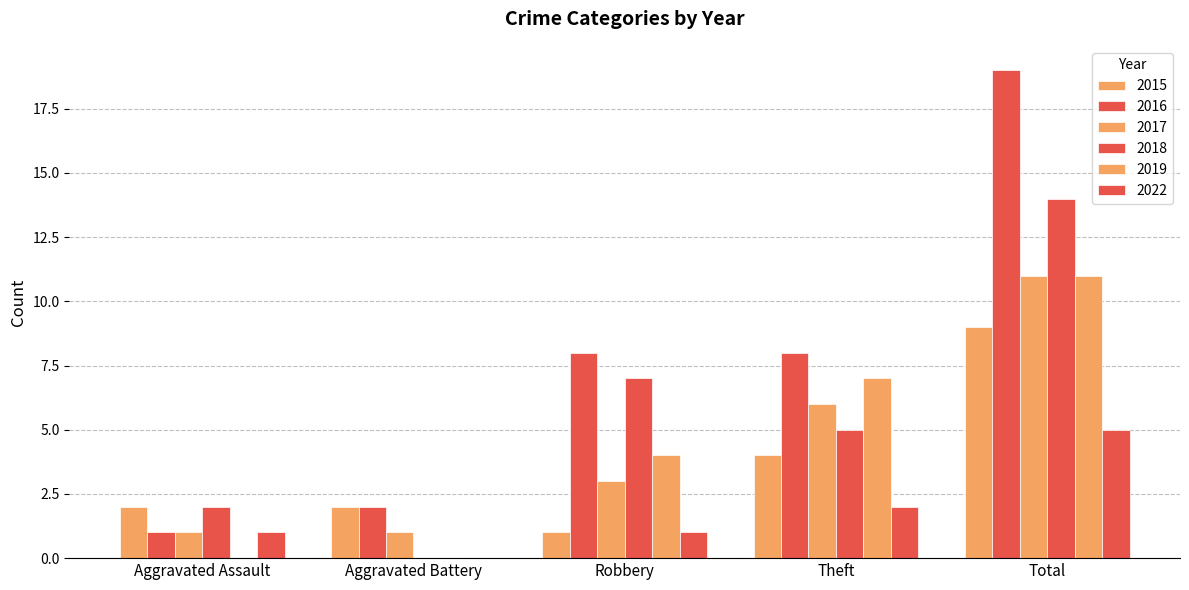

Which label corresponds to the largest value in the chart?

Total